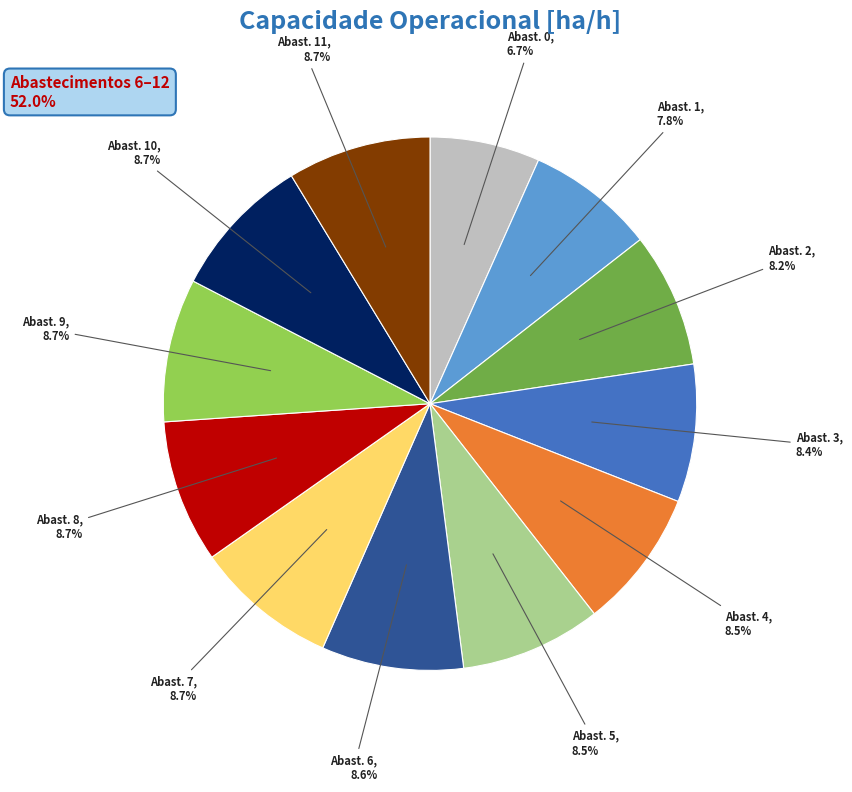

Is the sum of Abast. 3 and Abast. 9 greater than half?

No